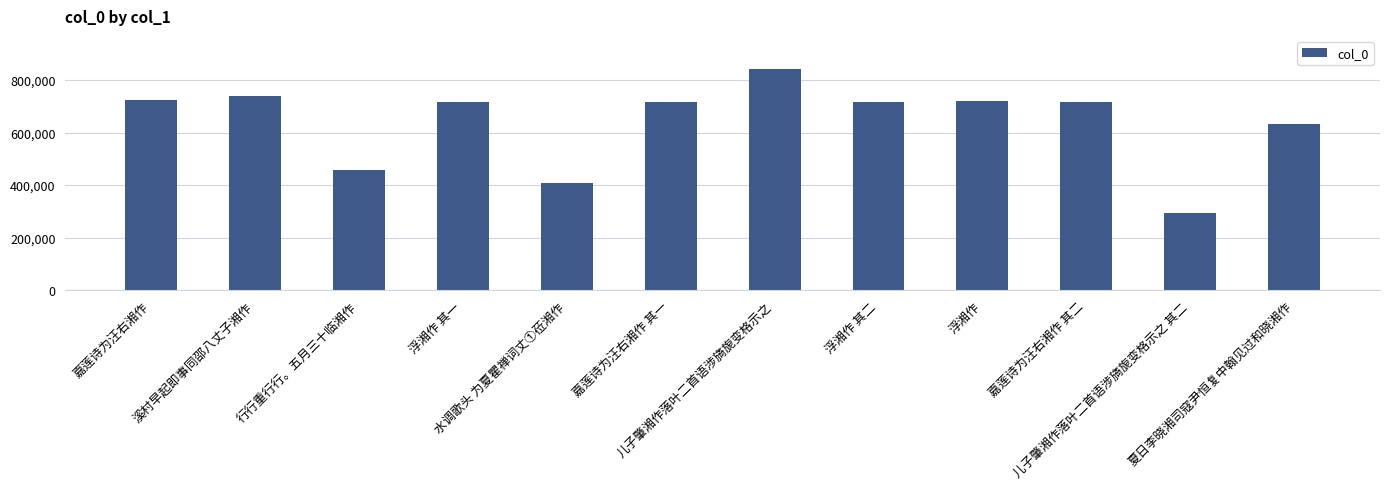

Read the value at 浮湘作 其一.

716641